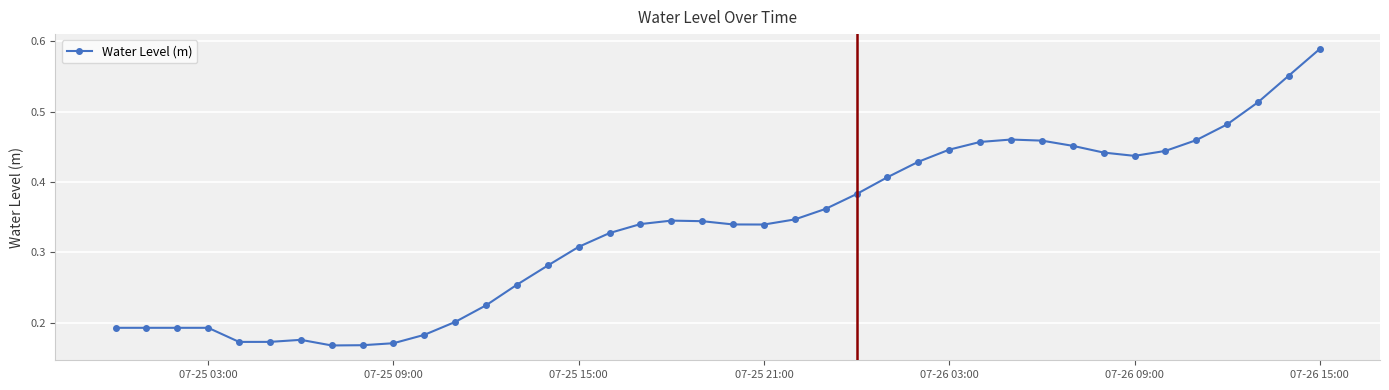

True or false: there are more than 2 points higher than both neighbors.

True